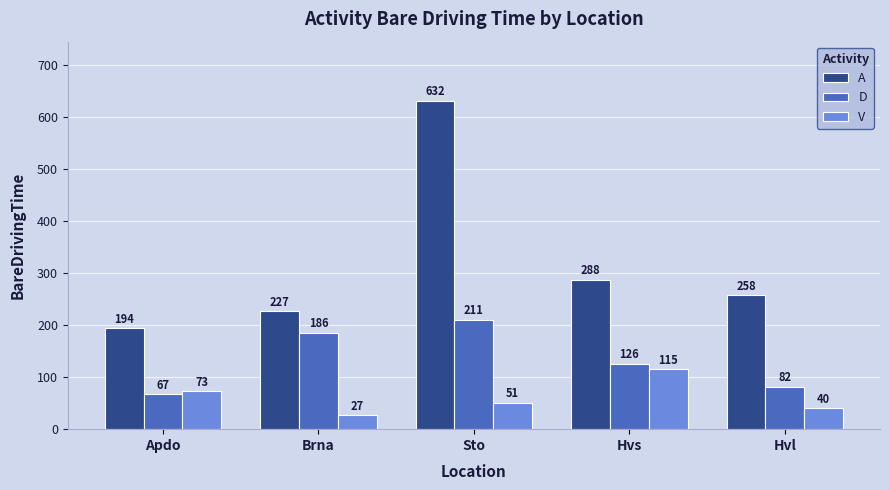

Is the value of V at Hvs greater than the value of D at Hvs?

No